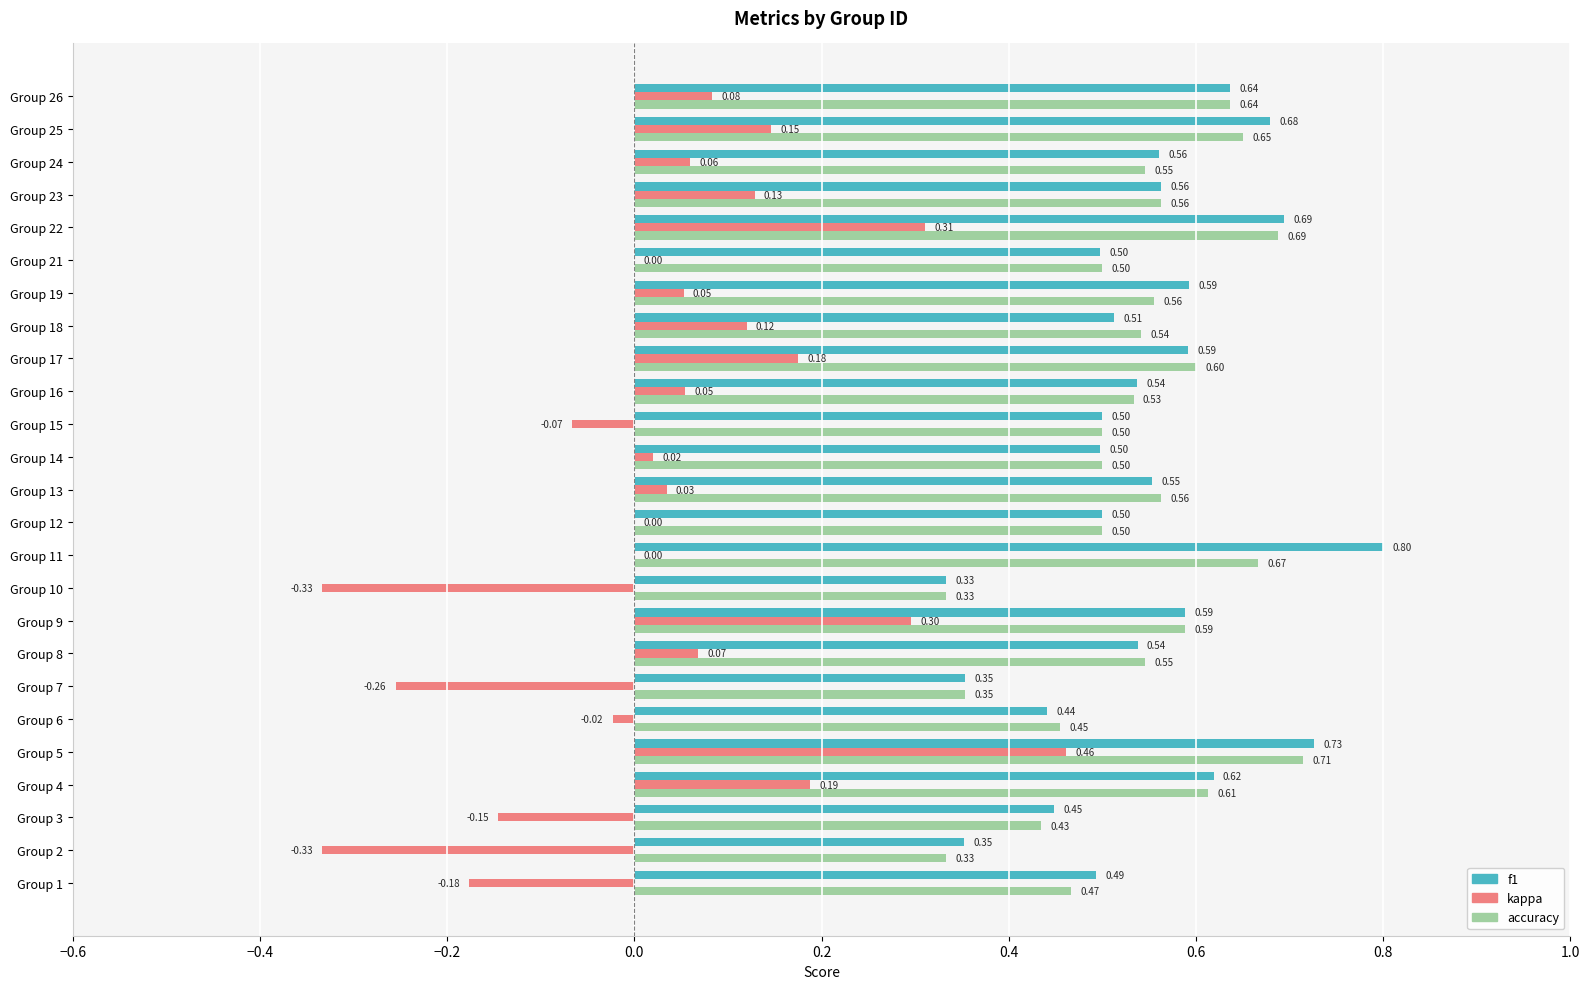

Between Group 1 and Group 5, which series saw the biggest shift?

kappa